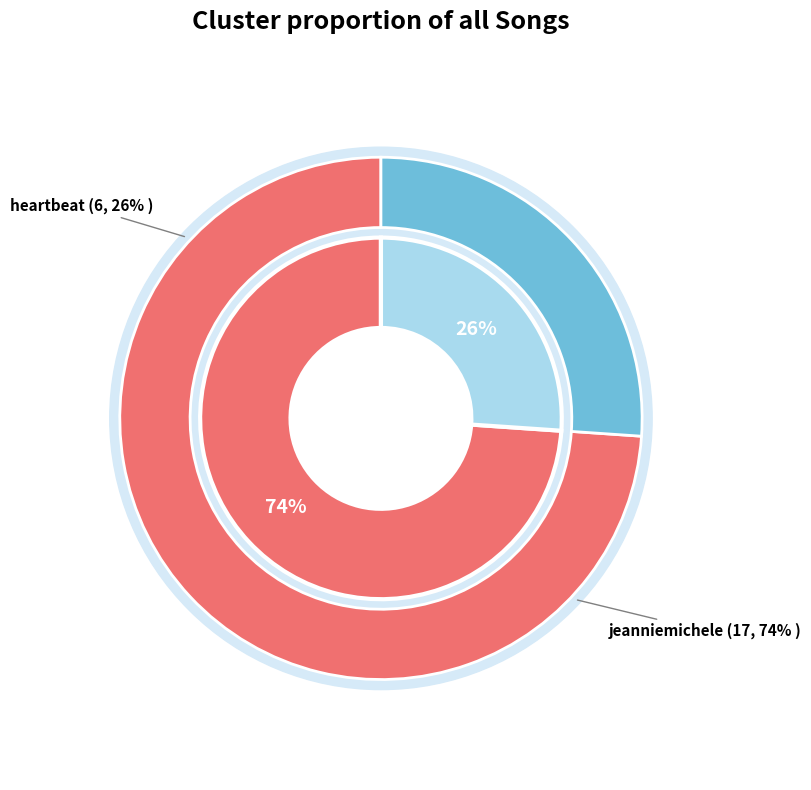

How many segments does this pie chart have?

2